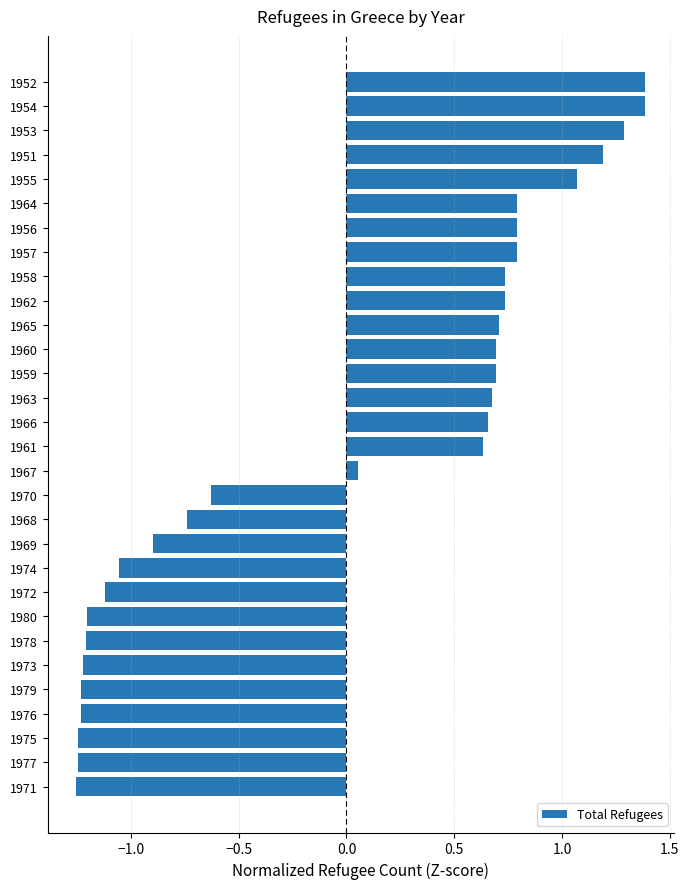

Count the number of data series in this chart.

1